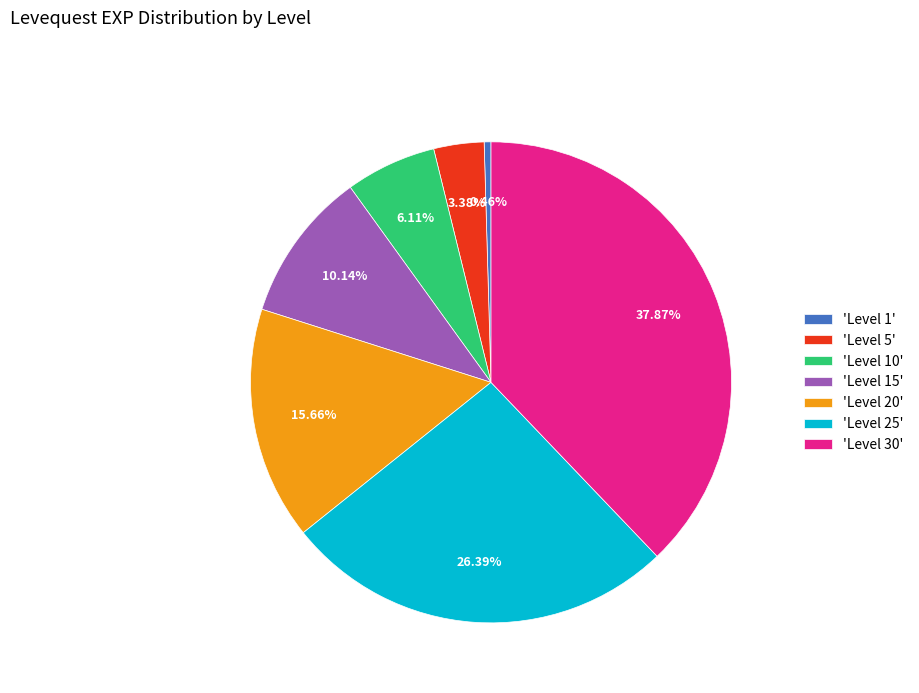

To the nearest percent, what is the difference between the largest and smallest slice percentages?

37%